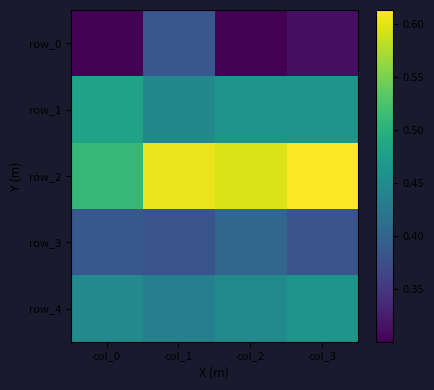

Reading left to right, transcribe all the data shown in this chart.

row_0: col_0=0.3	col_1=0.4	col_2=0.3	col_3=0.3
row_1: col_0=0.5	col_1=0.4	col_2=0.5	col_3=0.5
row_2: col_0=0.5	col_1=0.6	col_2=0.6	col_3=0.6
row_3: col_0=0.4	col_1=0.4	col_2=0.4	col_3=0.4
row_4: col_0=0.4	col_1=0.4	col_2=0.4	col_3=0.5